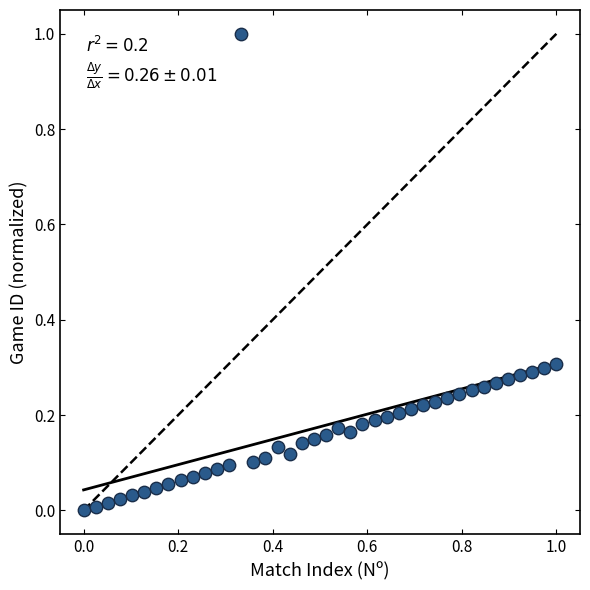

What is the range of Y values (max minus min)?

1.0